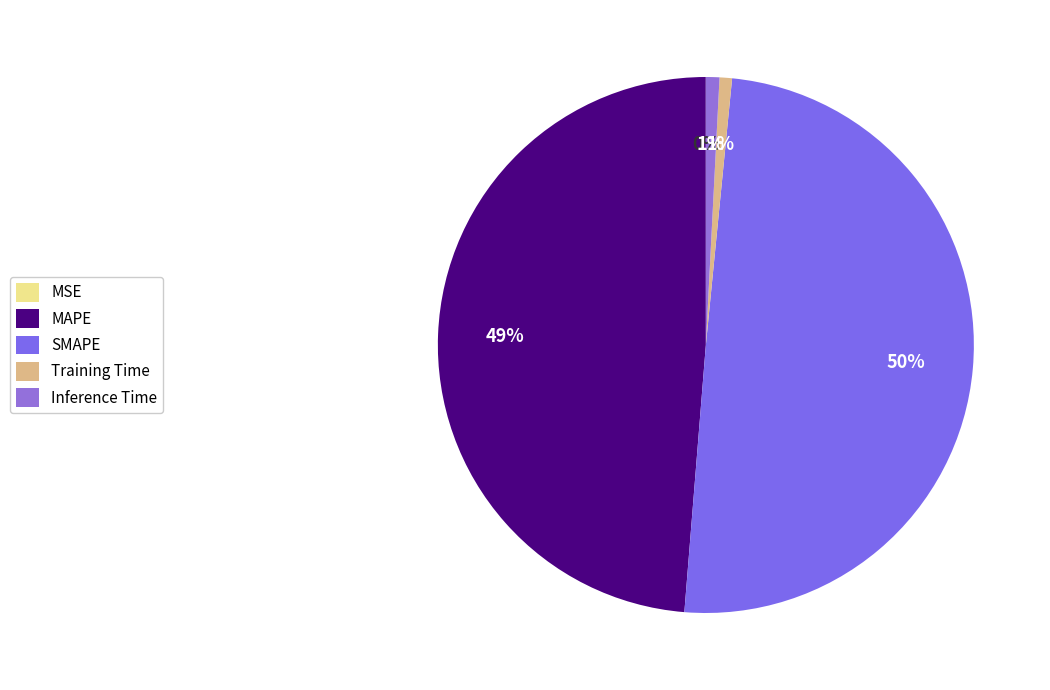

What is the total percentage of MSE and Training Time?

0.8%